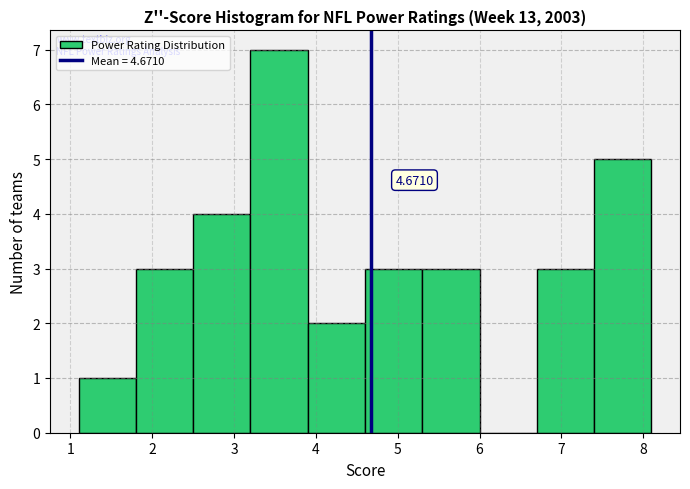

Which range on the x-axis has the tallest bar?

3.2 to 3.9